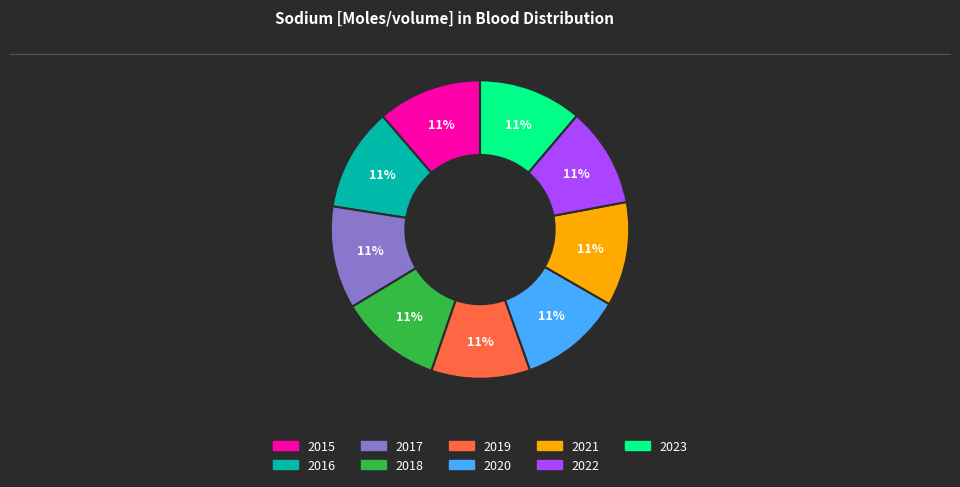

Does 2019 account for over 50% of the chart?

No